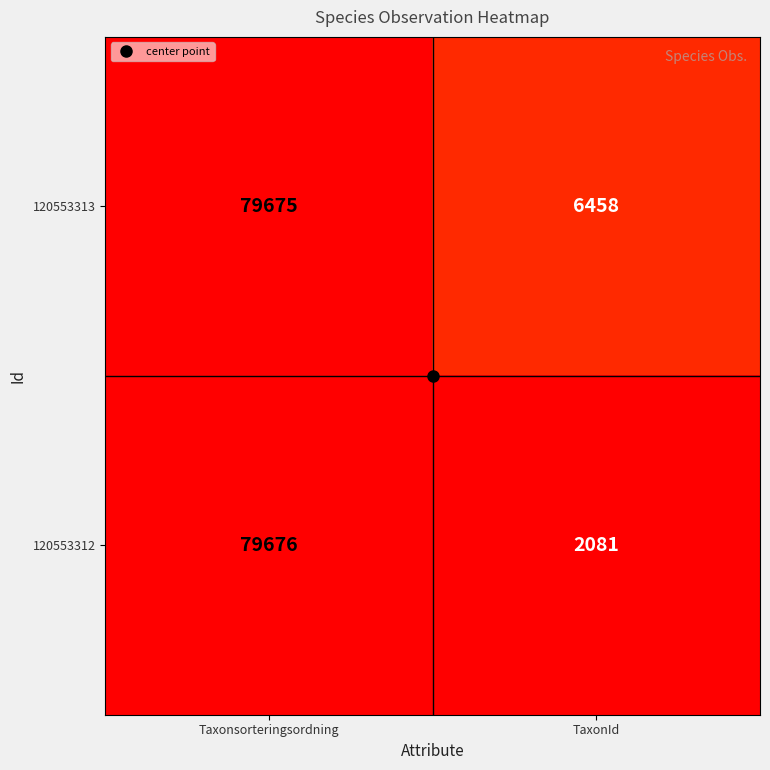

Which series has the largest total across all categories?

120553313